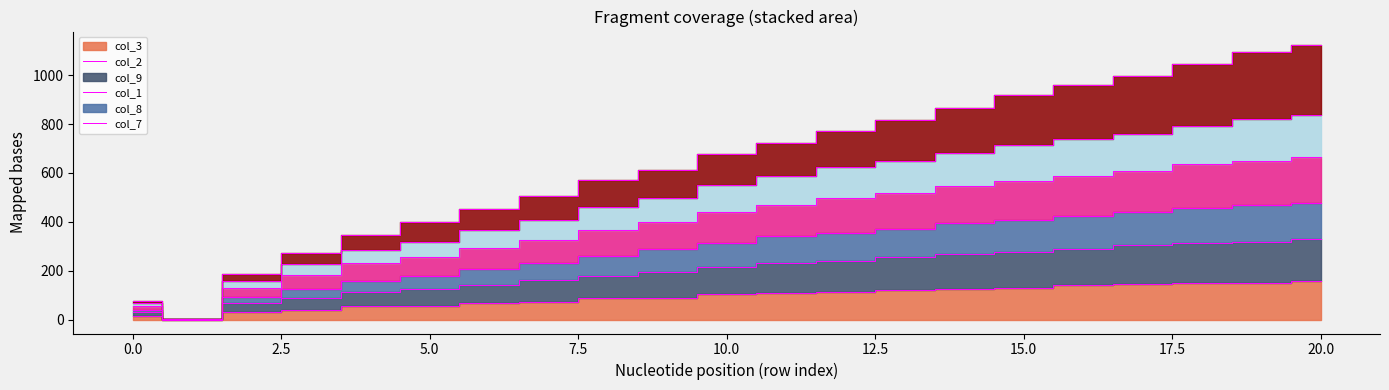

List the series in order of their peak value, highest first.

col_7, col_1, col_9, col_2, col_8, col_3